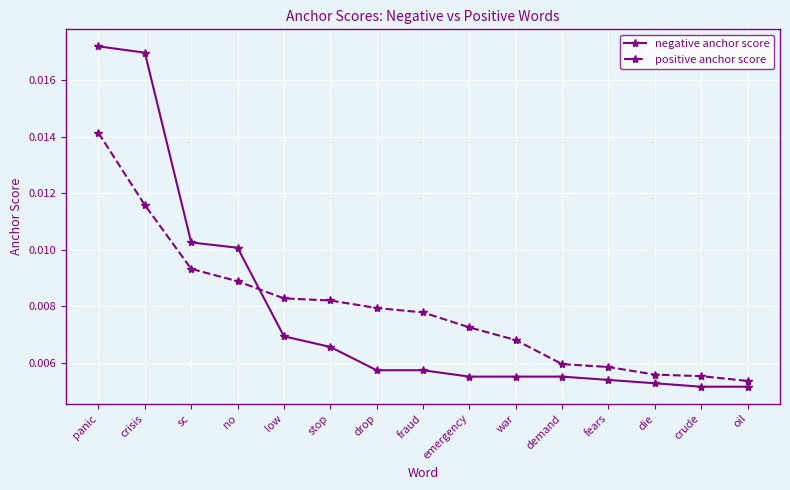

Between panic and war, which series saw the biggest shift?

negative anchor score